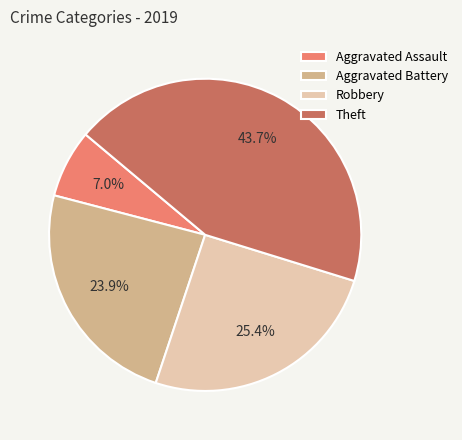

Does any single category account for the majority?

No